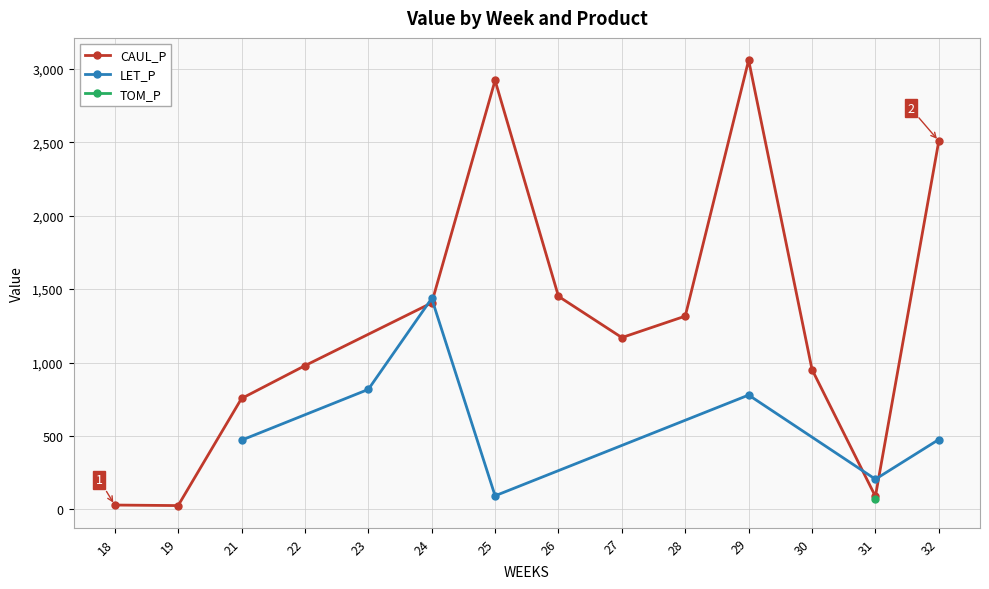

What is the difference between the highest and lowest values at 31?

137.0